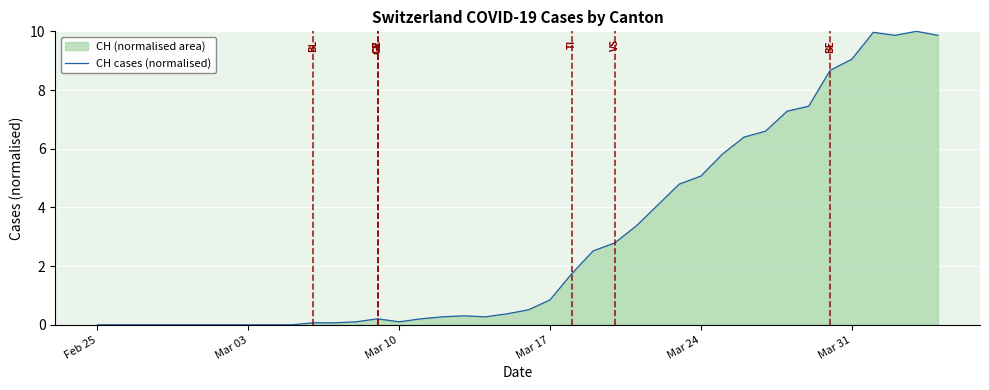

What is the greatest value displayed?

10.0